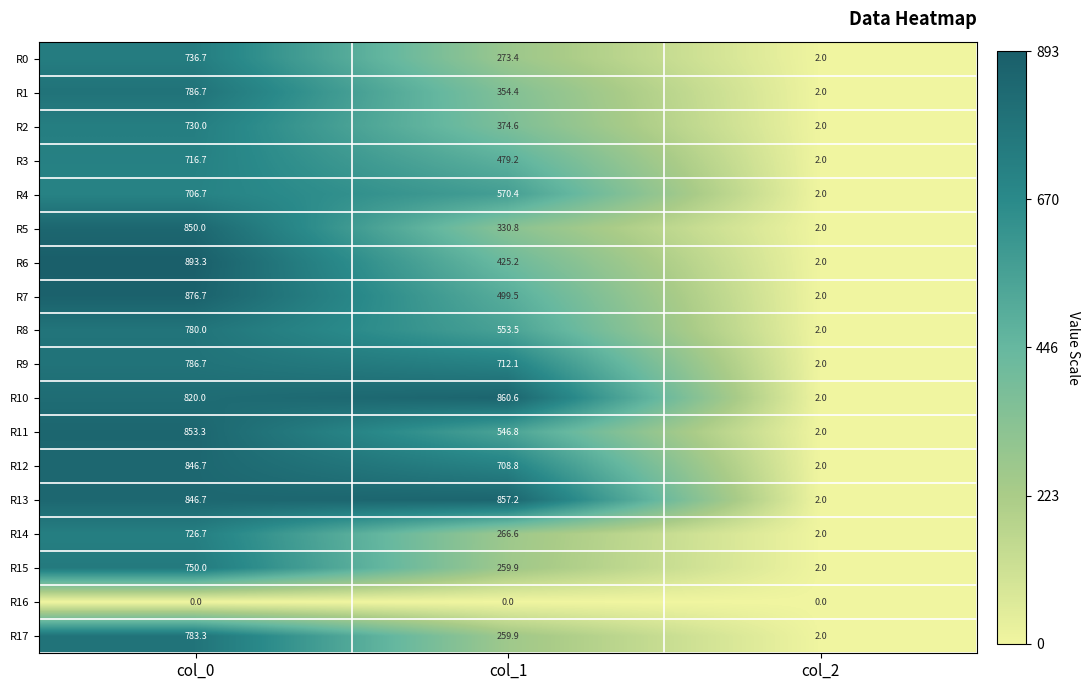

How many series are shown in this chart?

18